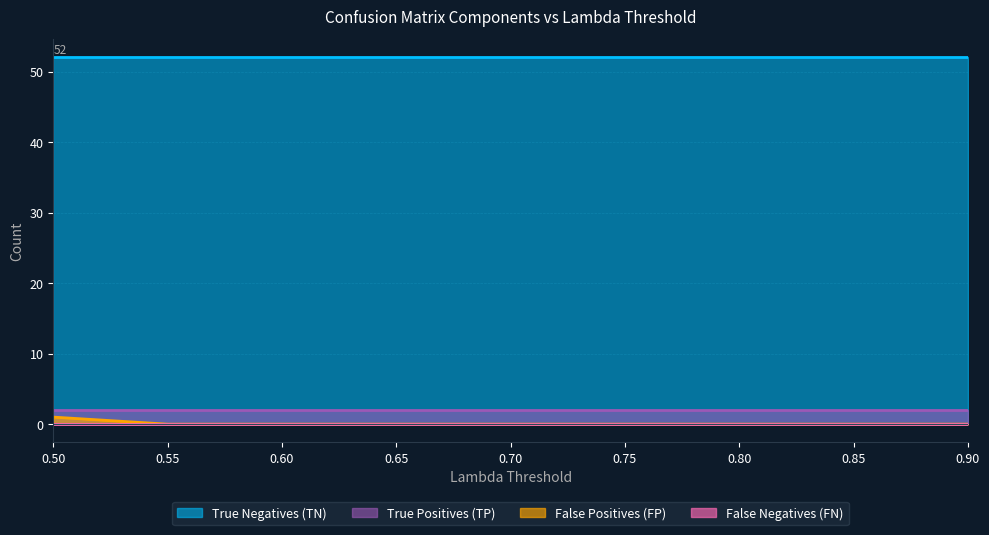

Reading left to right, transcribe all the data shown in this chart.

True Negatives (TN): 52	52	52	52	52	52	52	52	52
False Positives (FP): 1	0	0	0	0	0	0	0	0
False Negatives (FN): 0	0	0	0	0	0	0	0	0
True Positives (TP): 2	2	2	2	2	2	2	2	2